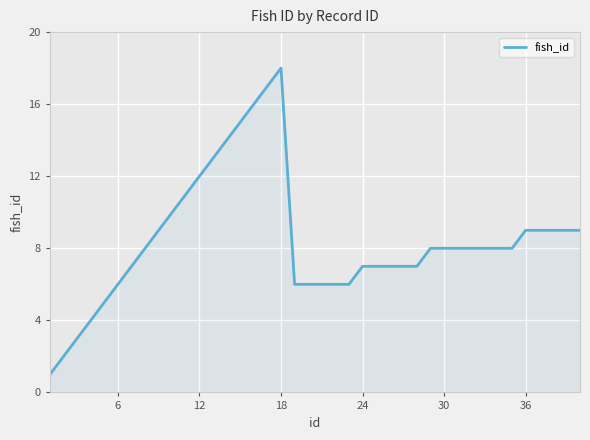

What is the greatest value displayed?

18